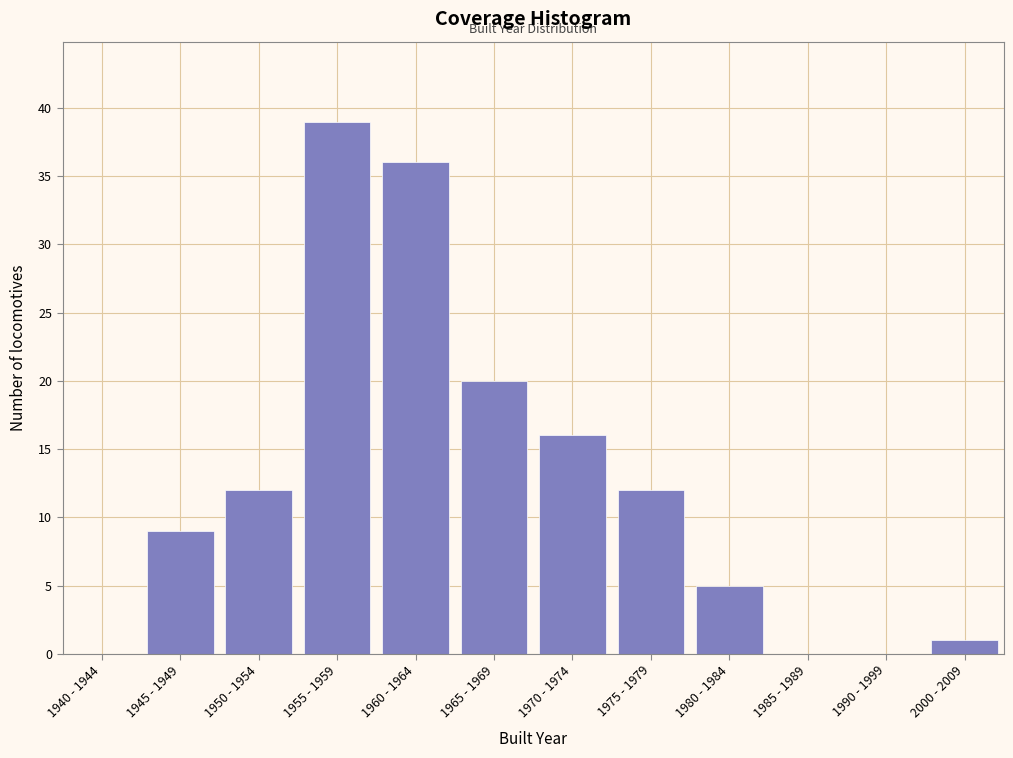

Reading left to right, extract all data points from this chart.

1940 - 1944=0	1945 - 1949=9	1950 - 1954=12	1955 - 1959=39	1960 - 1964=36	1965 - 1969=20	1970 - 1974=16	1975 - 1979=12	1980 - 1984=5	1985 - 1989=0	1990 - 1999=0	2000 - 2009=1